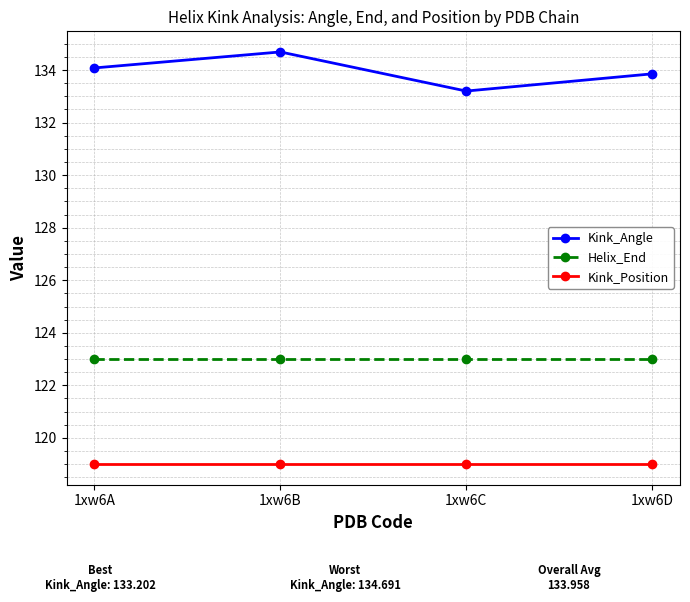

What are all the series names shown in the legend?

Kink_Angle, Helix_End, Kink_Position